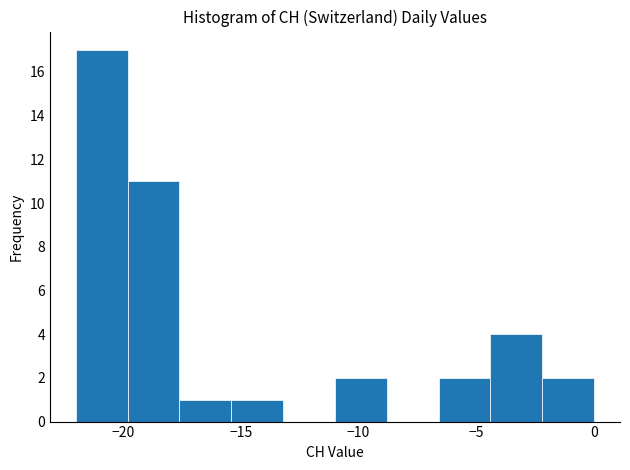

How tall is the bar that spans -15.4 to -13.2 on the x-axis? Neither the bar edges nor the heights are printed on the chart, so give them approximately, as read against the axes.

1